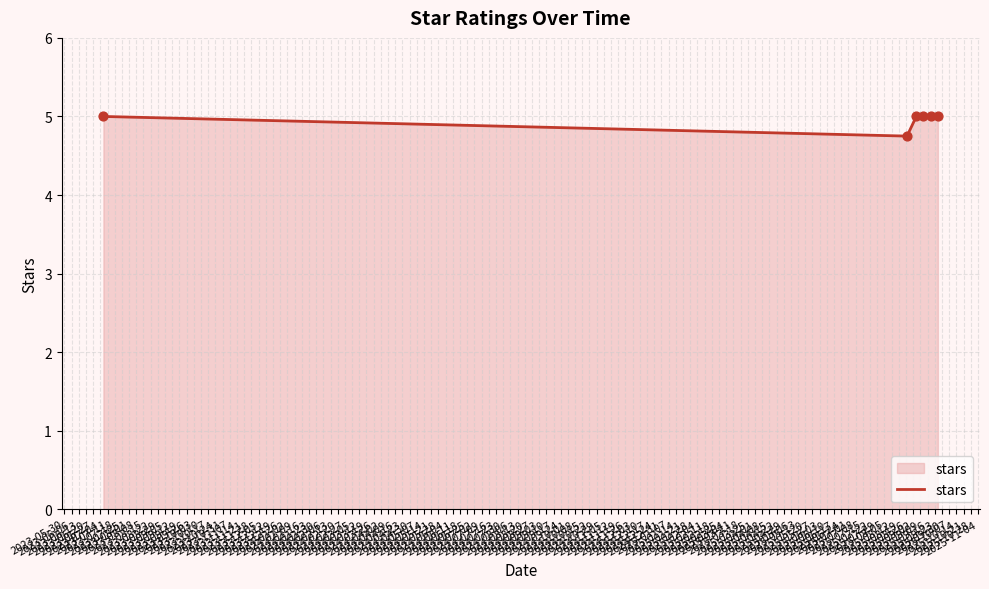

What is the sum of all values?

29.8